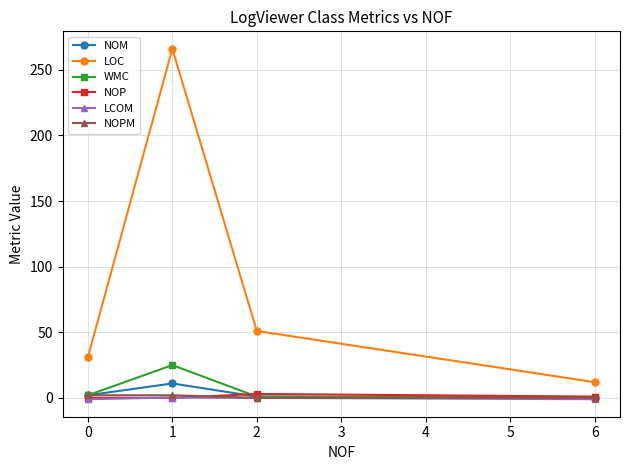

How many lines are shown in the chart?

6